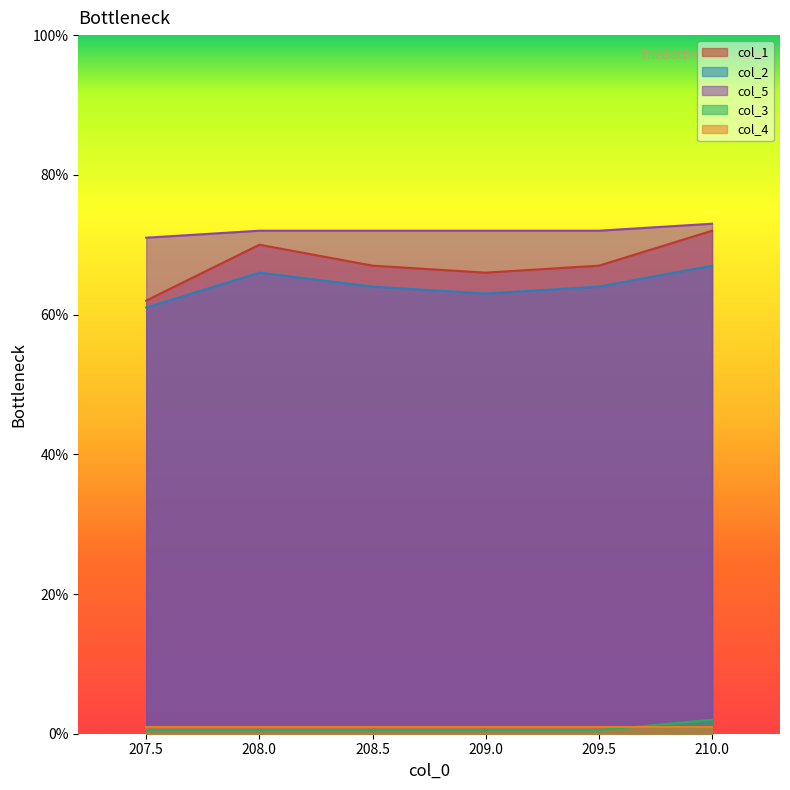

How many data points in col_5 are less than 72?

1